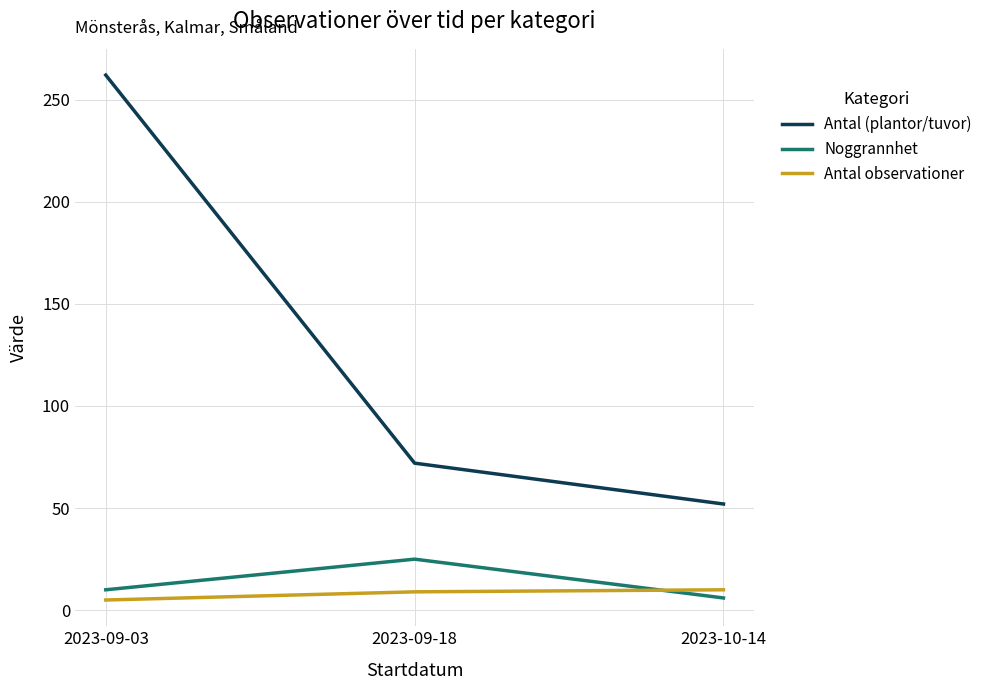

Is the value of Noggrannhet at 2023-10-14 greater than the value of Antal (plantor/tuvor) at 2023-09-18?

No